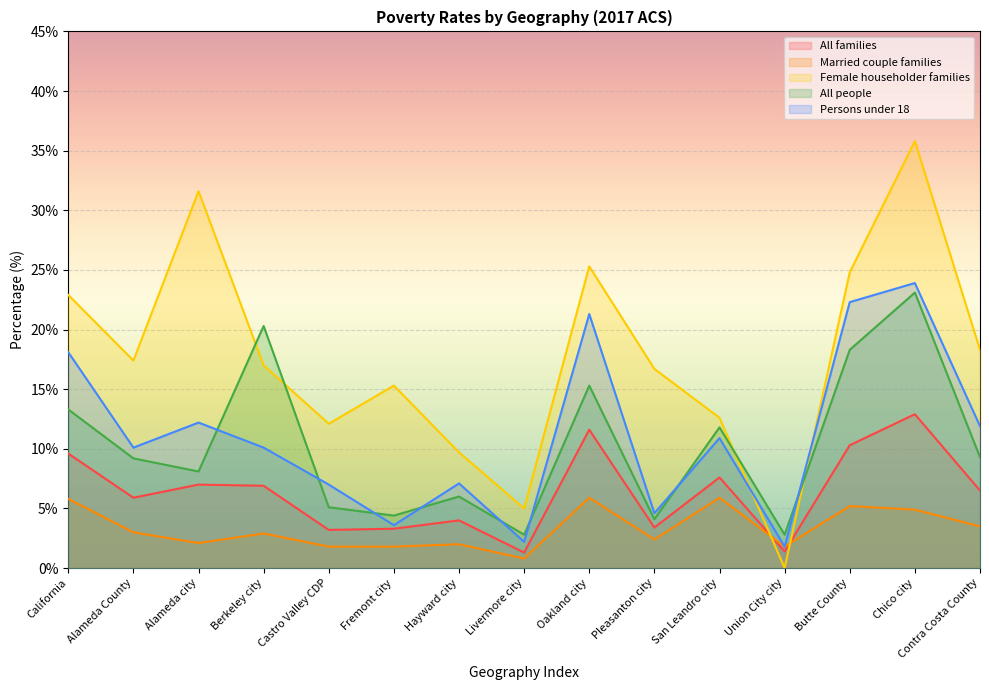

Which category has the lowest value in the Persons under 18 series?

Union City city